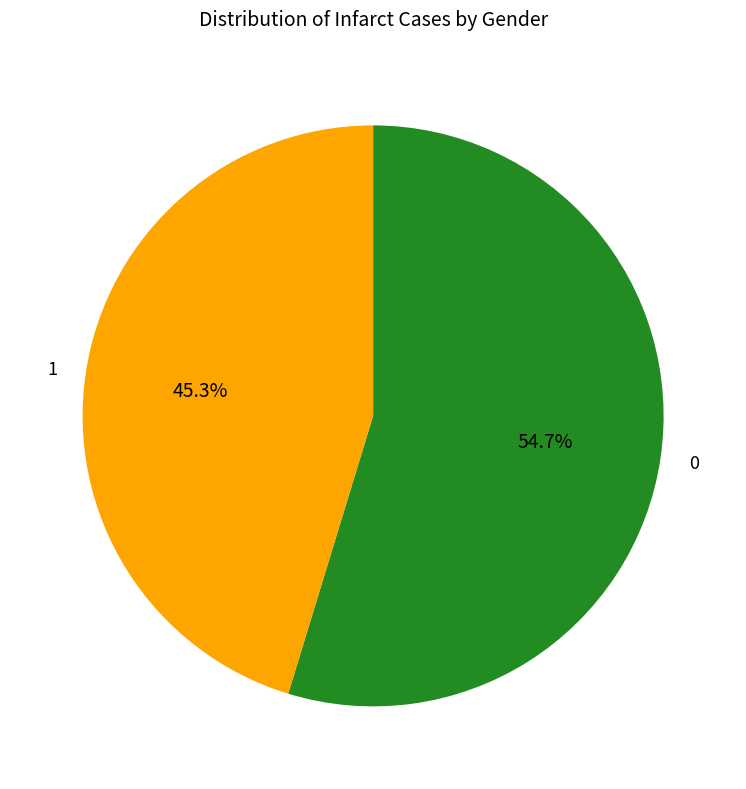

Which category has the biggest portion of the pie?

0